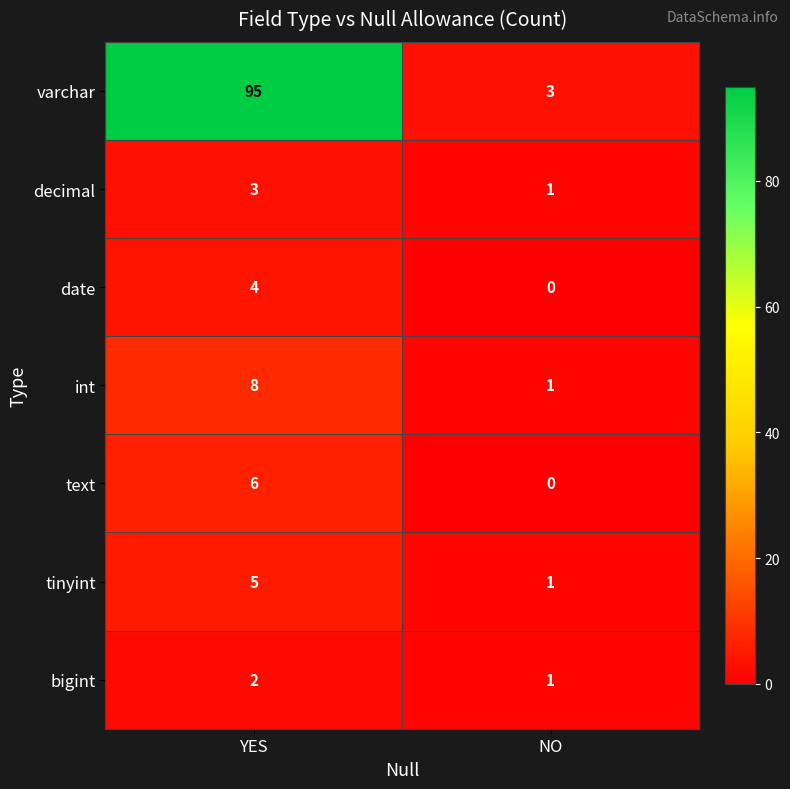

Which series has the largest total across all categories?

varchar